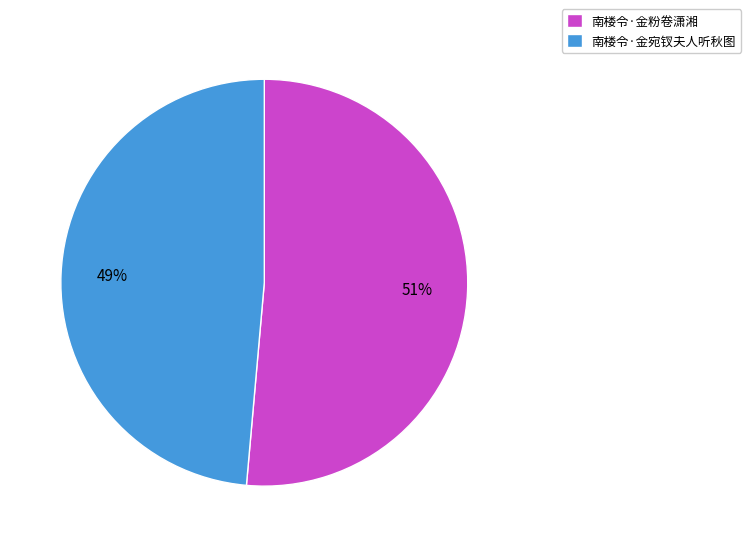

Is it true that 南楼令·金宛钗夫人听秋图 is 38% of the pie?

False